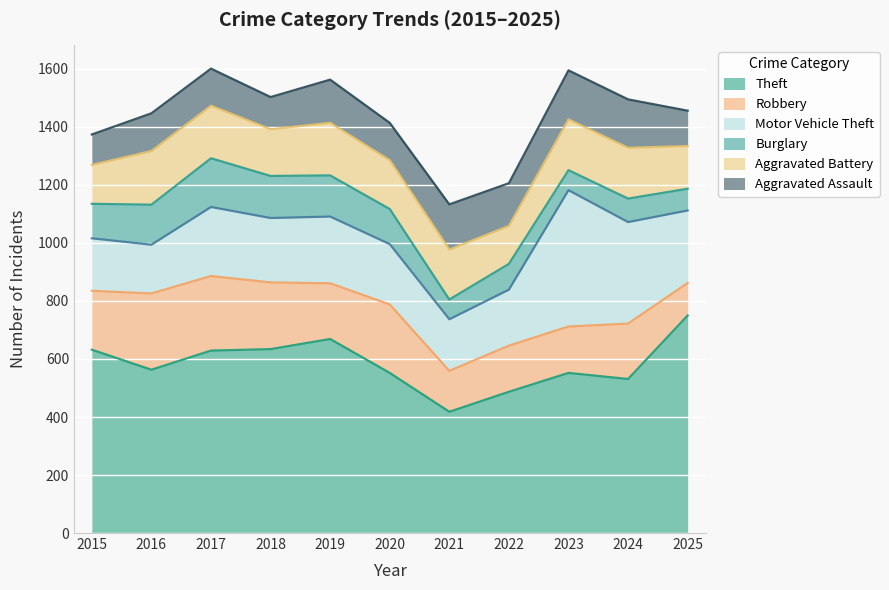

What is the greatest value displayed?

750